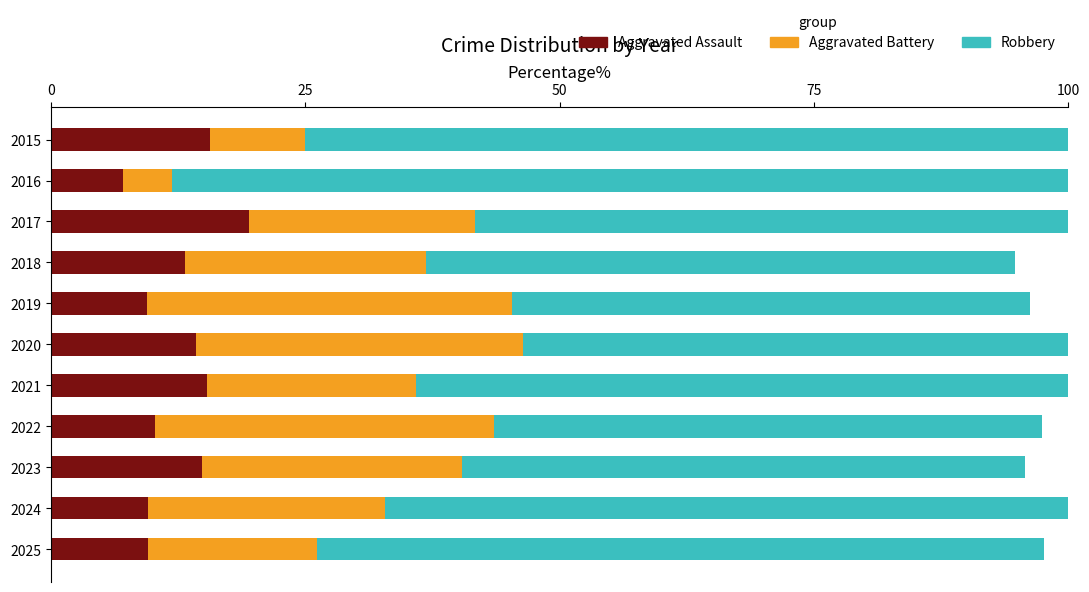

What is the total value across all series at 2015?

100.0